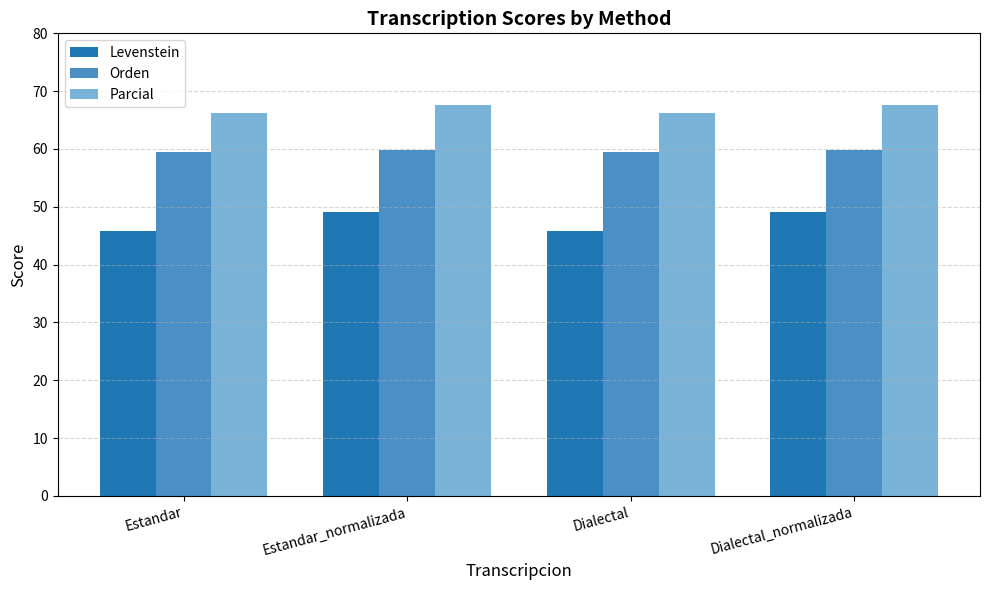

What is the maximum value for Levenstein?

49.1